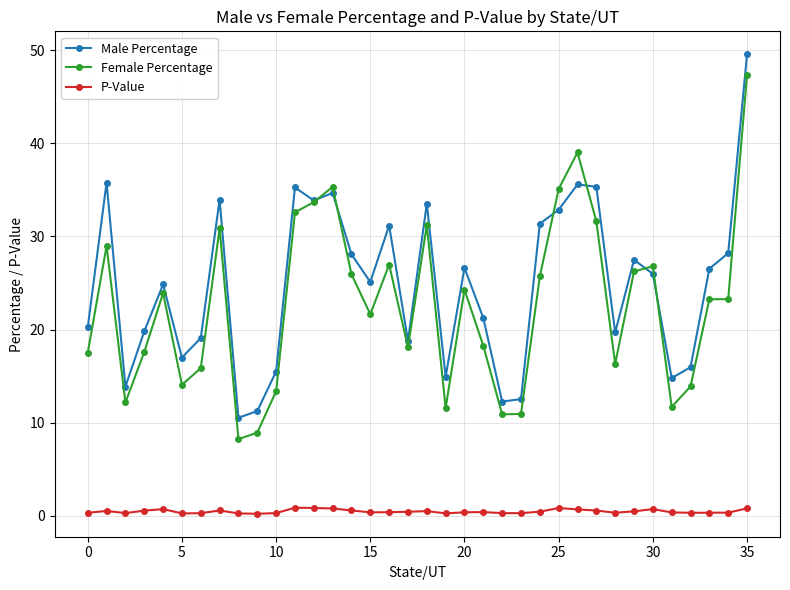

What is the difference between the maximum and minimum values in the Male Percentage series?

39.0